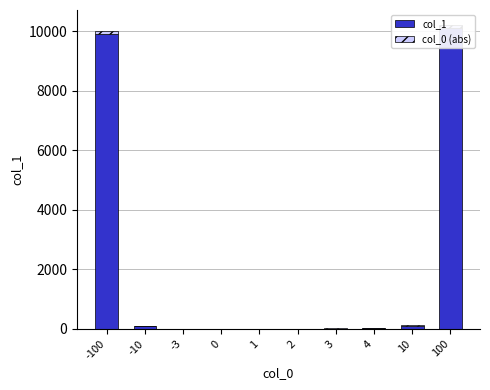

Read the col_0 (abs) value at -100, to the nearest 10.

100